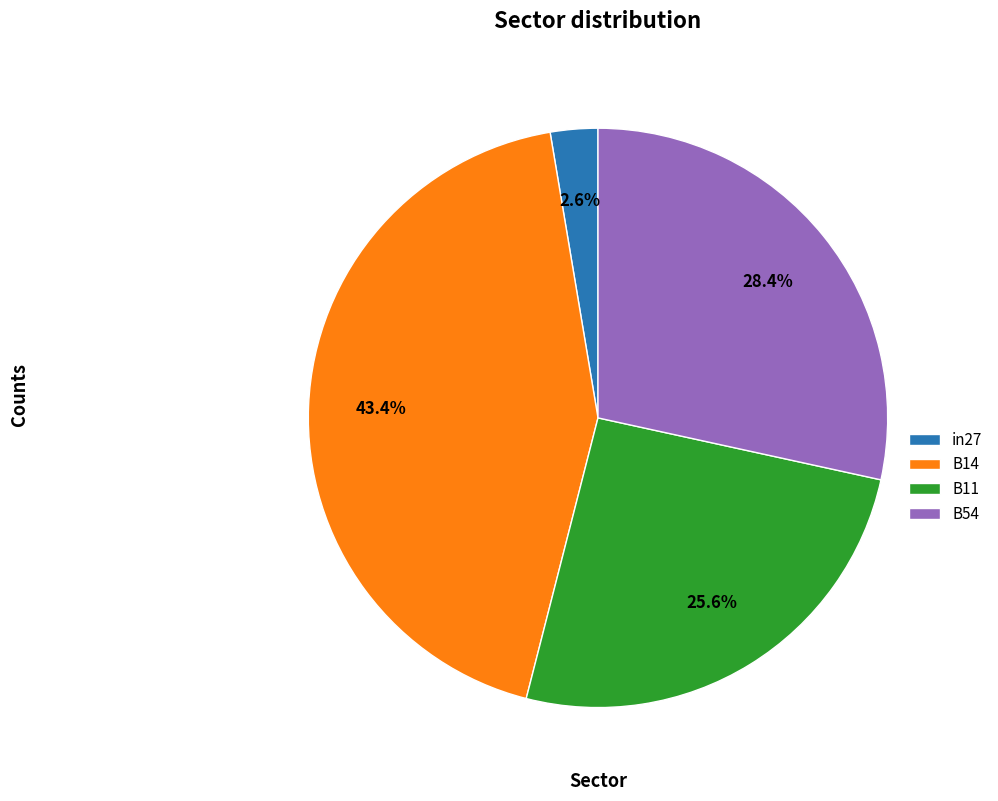

Which has a higher value, B11 or B14?

B14